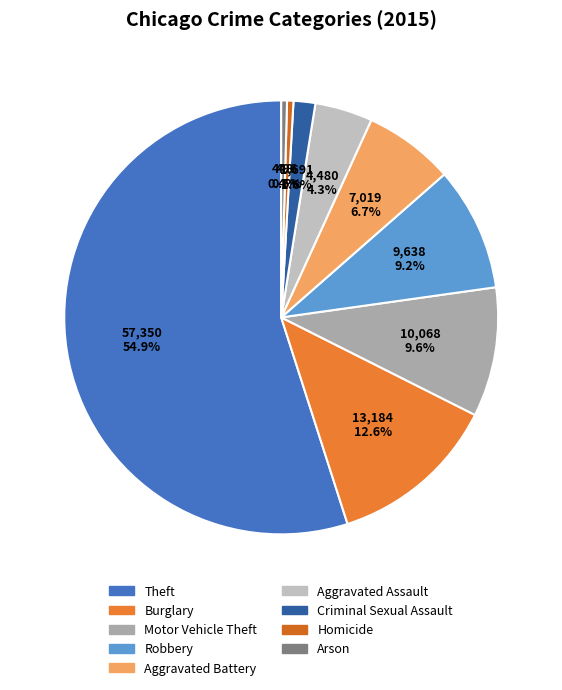

The Criminal Sexual Assault slice represents 1% of the pie. True or false?

False